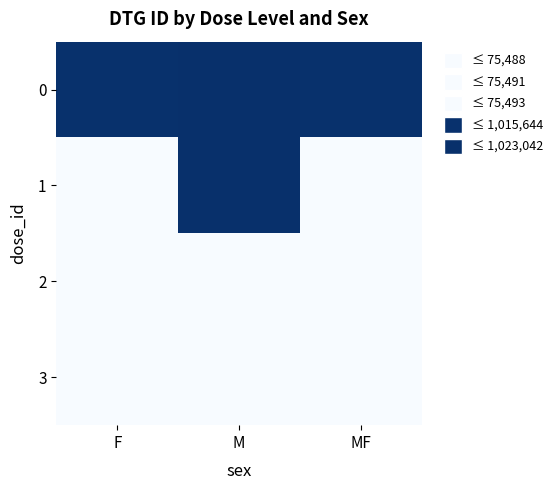

Rank the series at F from highest to lowest value.

0, 3, 2, 1